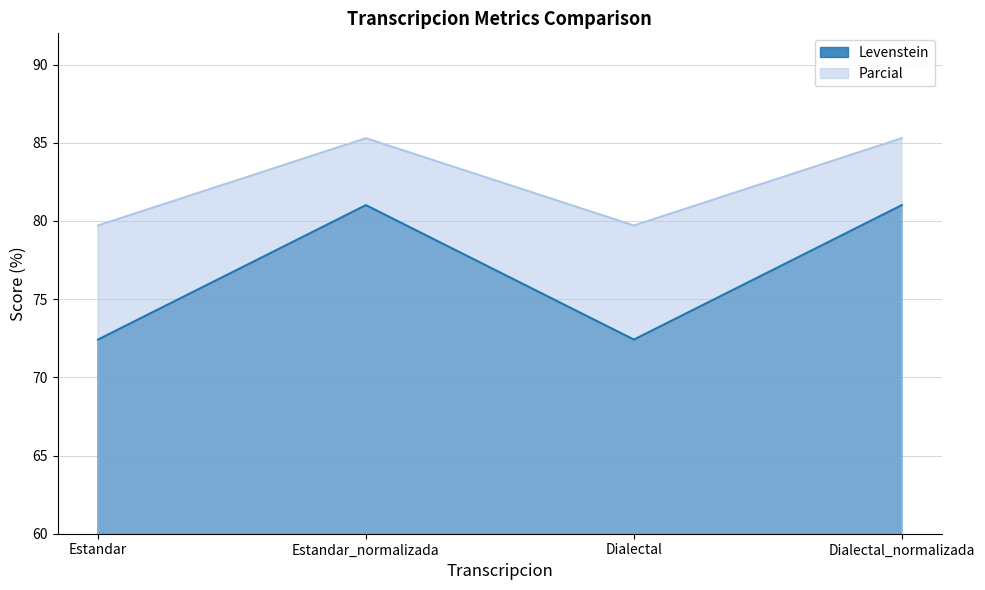

What is the label of the 3rd point from the right?

Estandar_normalizada